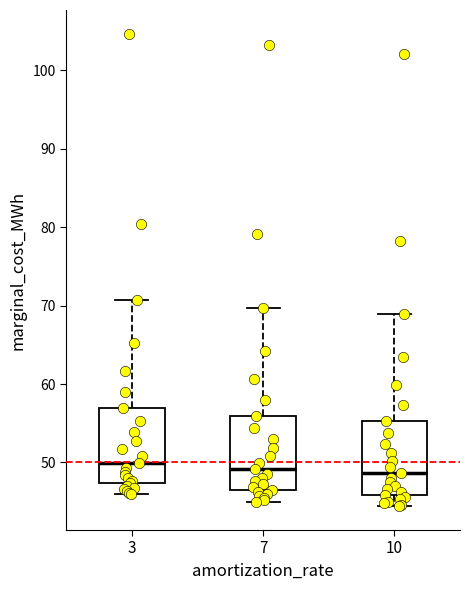

Reading left to right, read every box against the y-axis: the position of its median line, the range the box covers, and the ends of its whiskers. The values are not printed on the chart, so give them approximately, as read against the axis.

3: median 50, box 47 to 57, whiskers 46 to 71
7: median 49, box 47 to 56, whiskers 45 to 70
10: median 49, box 46 to 55, whiskers 44 to 69